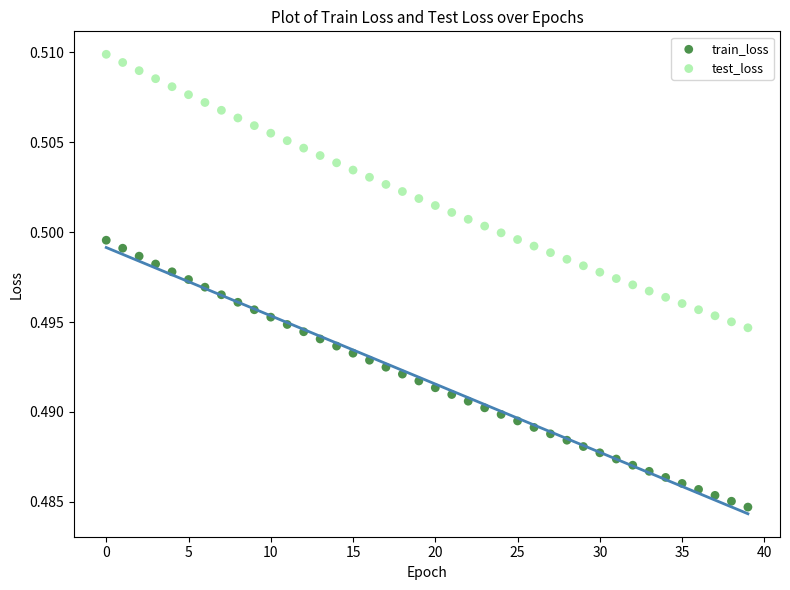

Which series contains the lowest Y value?

train_loss